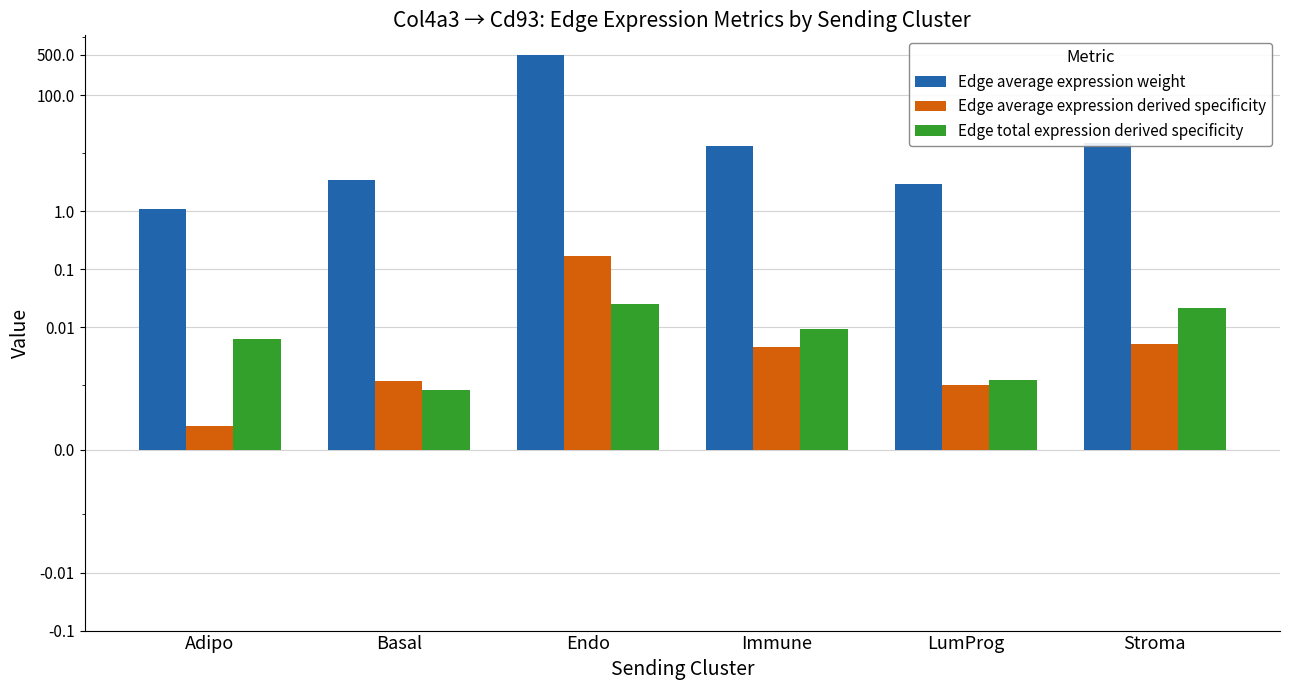

Reading left to right, extract all data points from this chart.

Edge average expression weight: Adipo=1.1	Basal=3.5	Endo=489.9	Immune=13.4	LumProg=2.9	Stroma=14.8
Edge average expression derived specificity: Adipo=0.0	Basal=0.0	Endo=0.2	Immune=0.0	LumProg=0.0	Stroma=0.0
Edge total expression derived specificity: Adipo=0.0	Basal=0.0	Endo=0.0	Immune=0.0	LumProg=0.0	Stroma=0.0